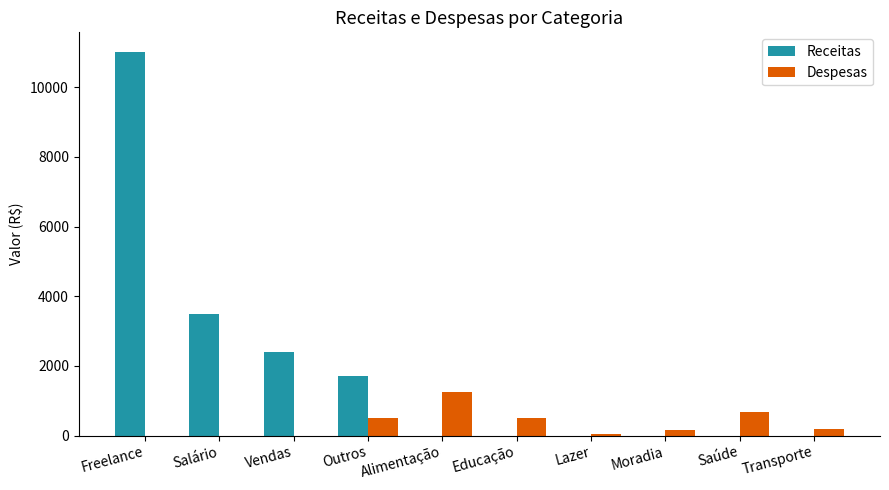

What is the total value across all series at Salário?

3500.0